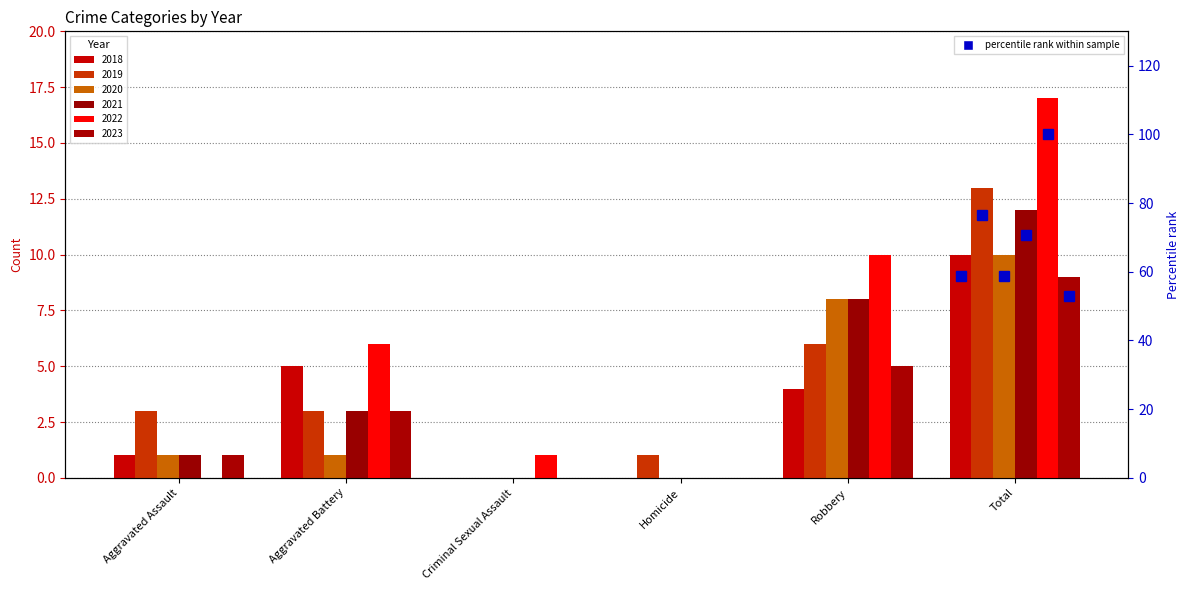

How many bars are there in total?

36